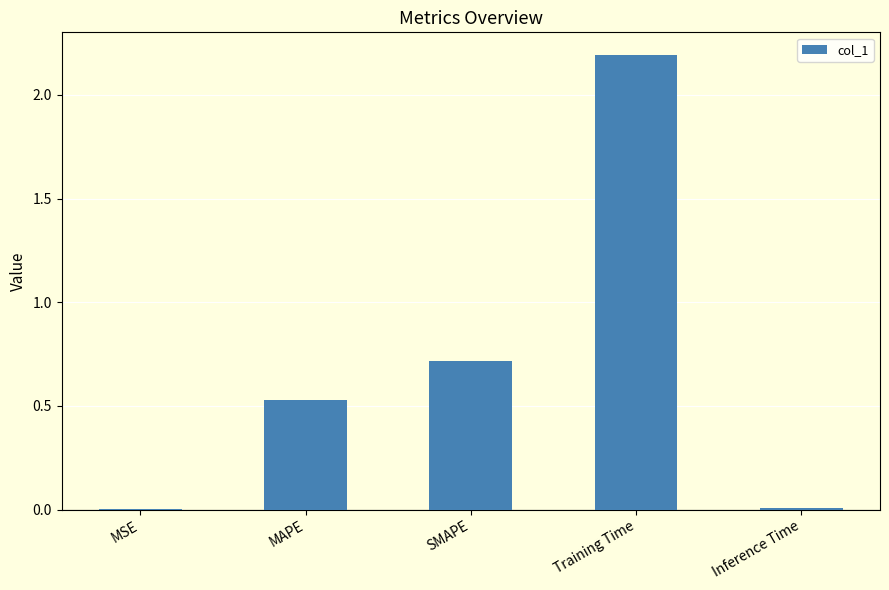

What is the ratio of the value at SMAPE to the value at Training Time?

0.3